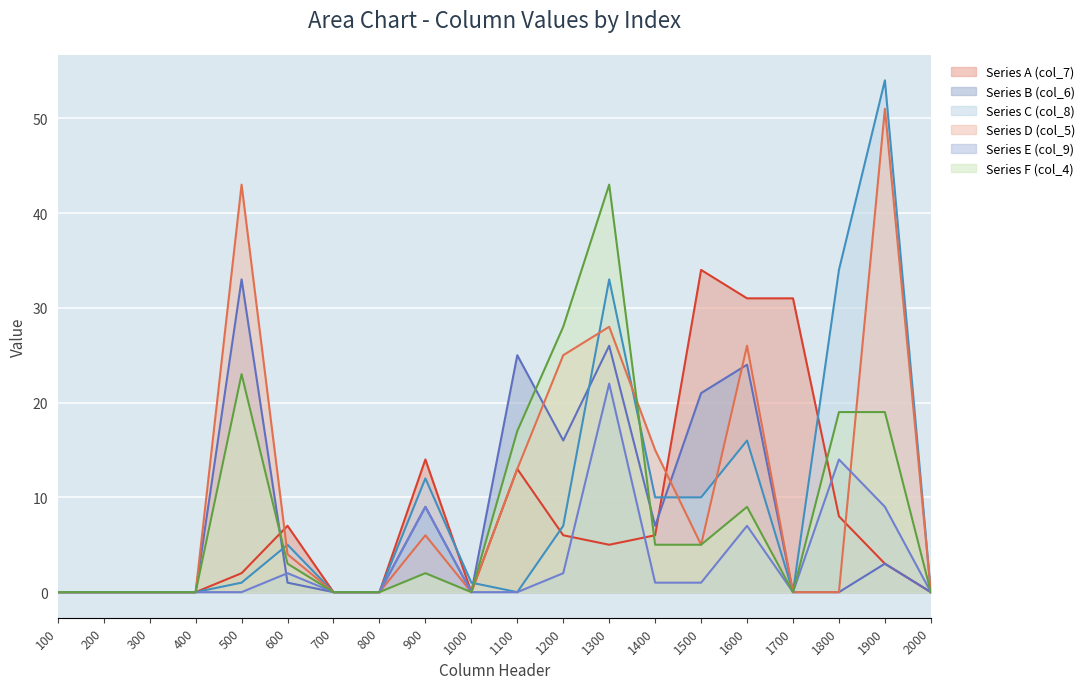

Where does the Series C (col_8) series first go above 1?

600